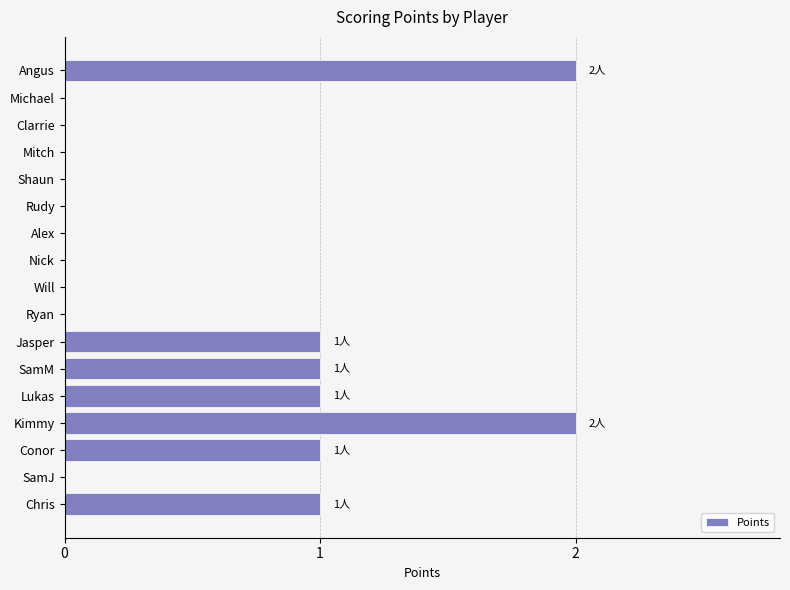

How many data points does each series have?

17